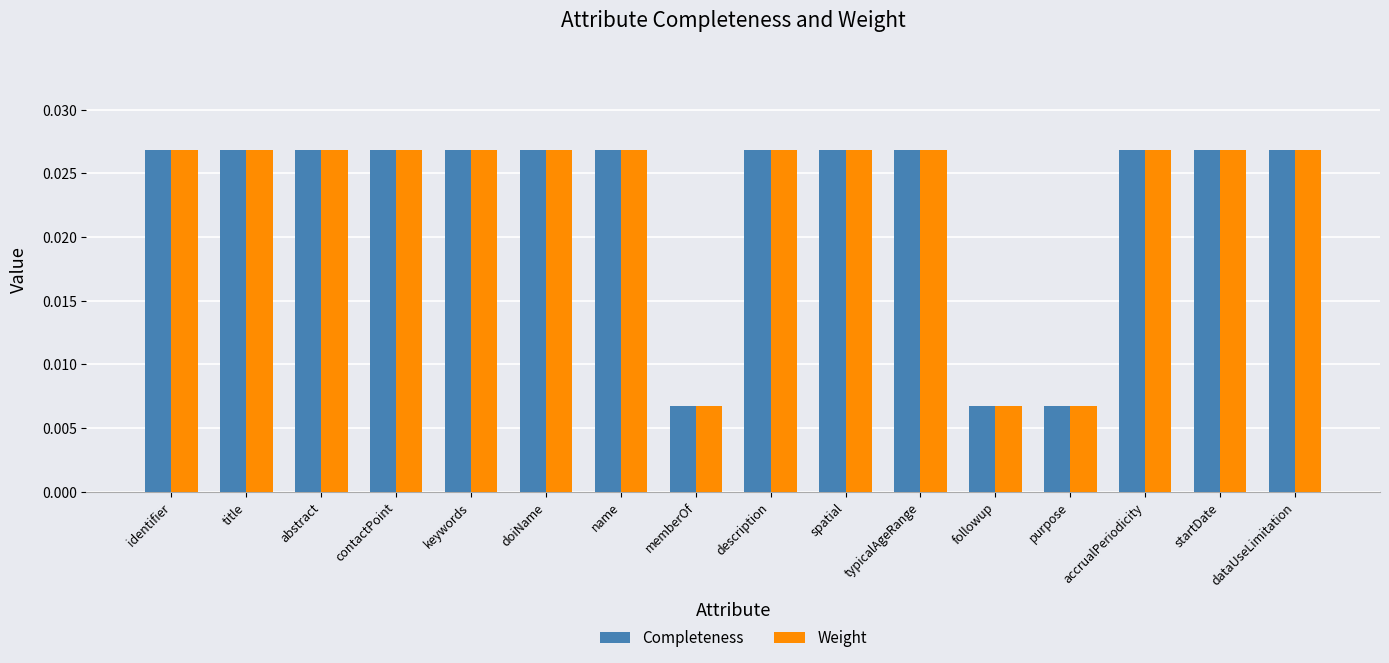

What is the label of the 5th bar from the right?

followup